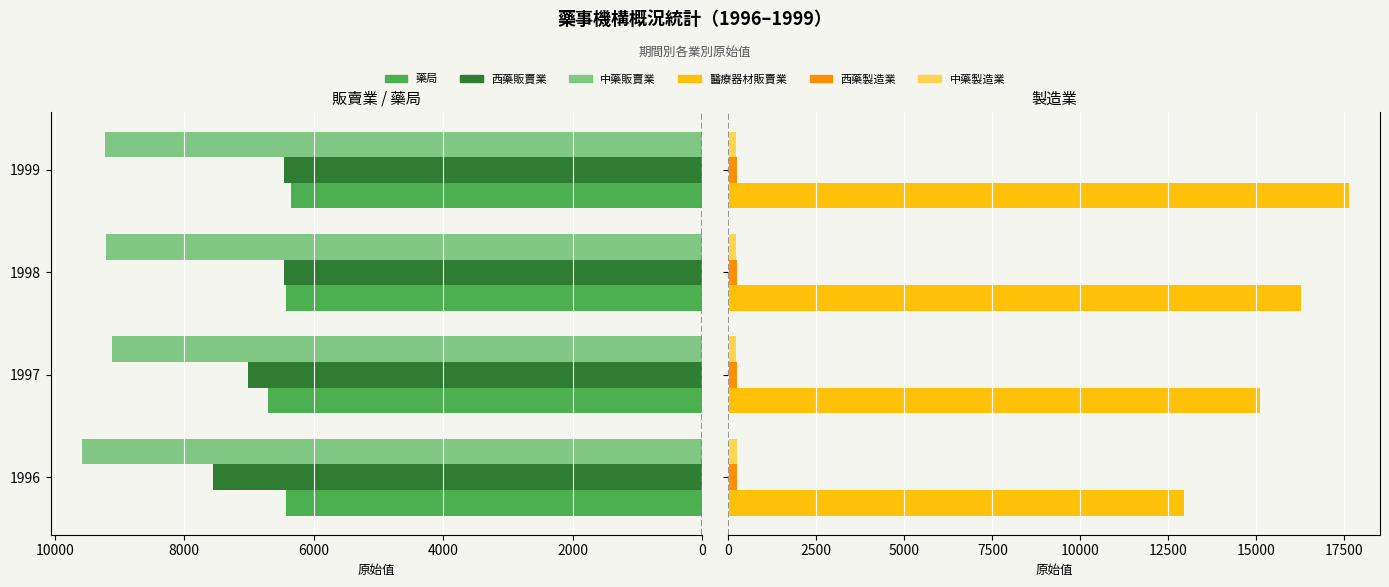

At 1998, list the series in order from largest to smallest.

醫療器材販賣業, 中藥販賣業, 西藥販賣業, 藥局, 西藥製造業, 中藥製造業